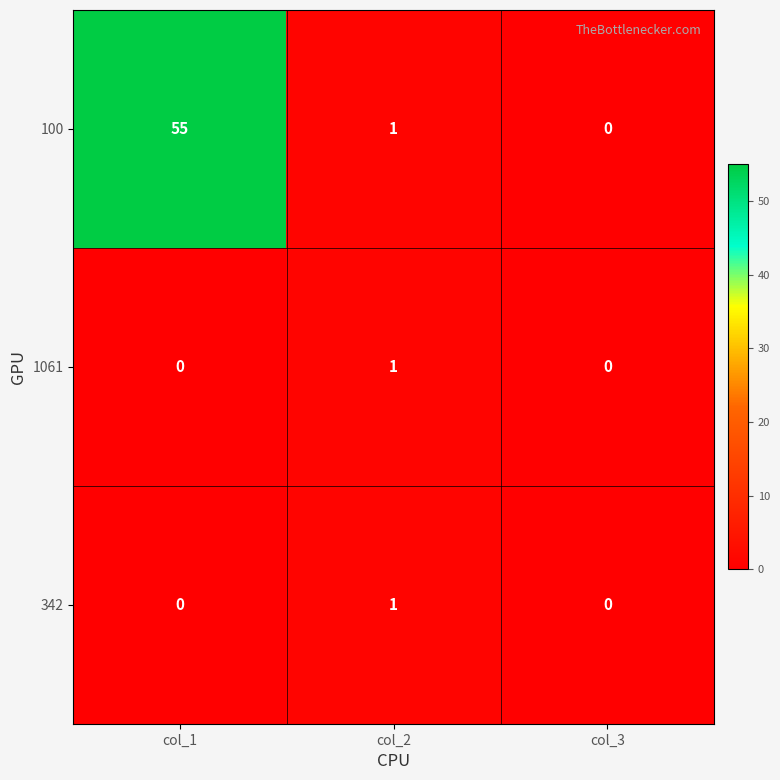

What is the sum of the 100 values at col_2 and col_1?

56